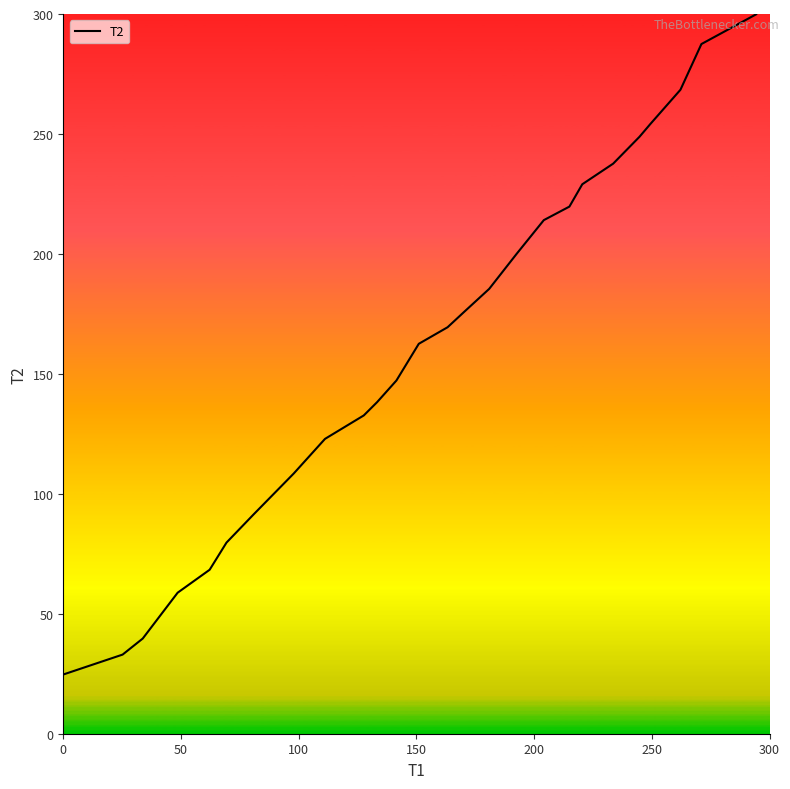

What is the sum of all values?

4197.4